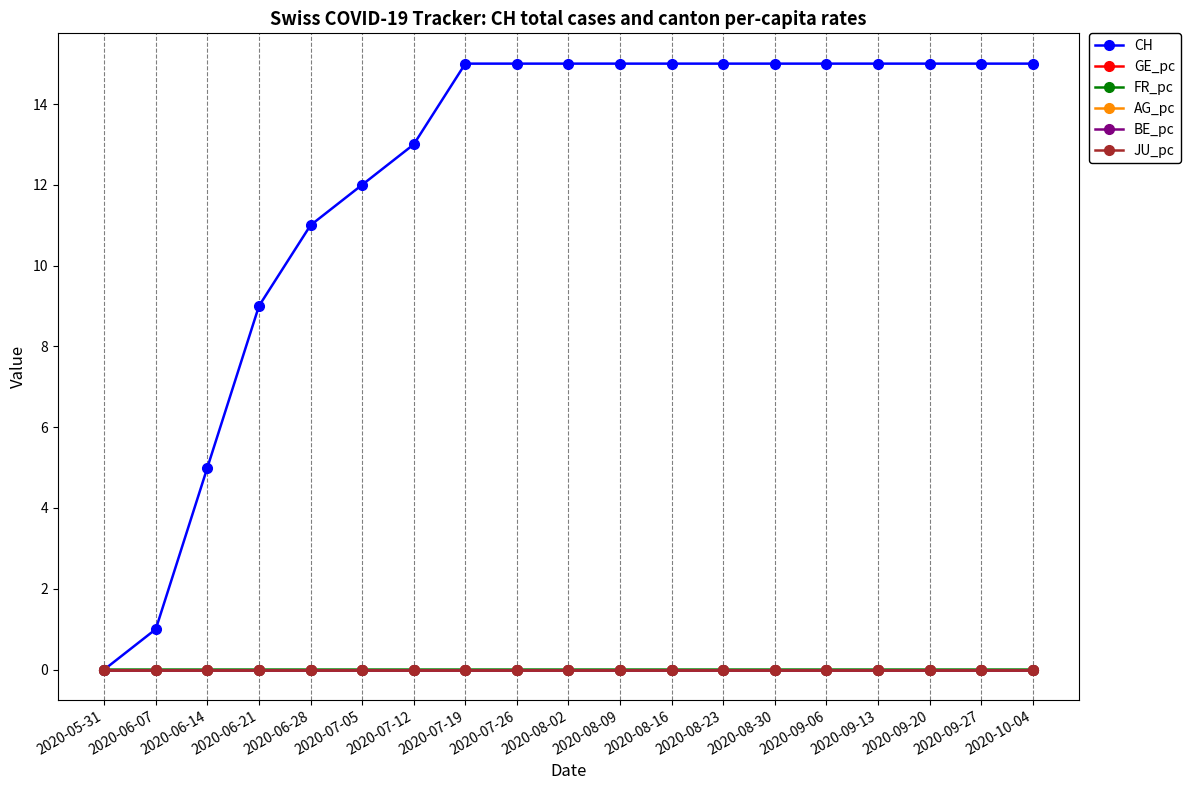

Between 2020-06-14 and 2020-08-02, which series saw the biggest shift?

CH